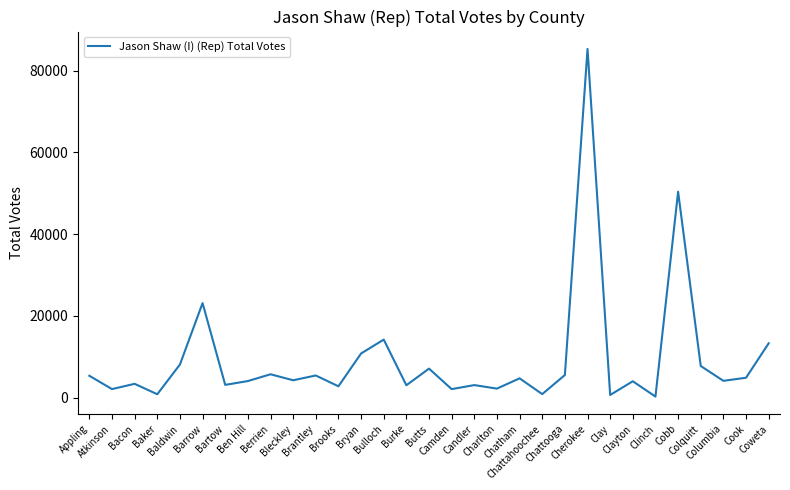

What is the difference between the maximum and minimum values?

85077